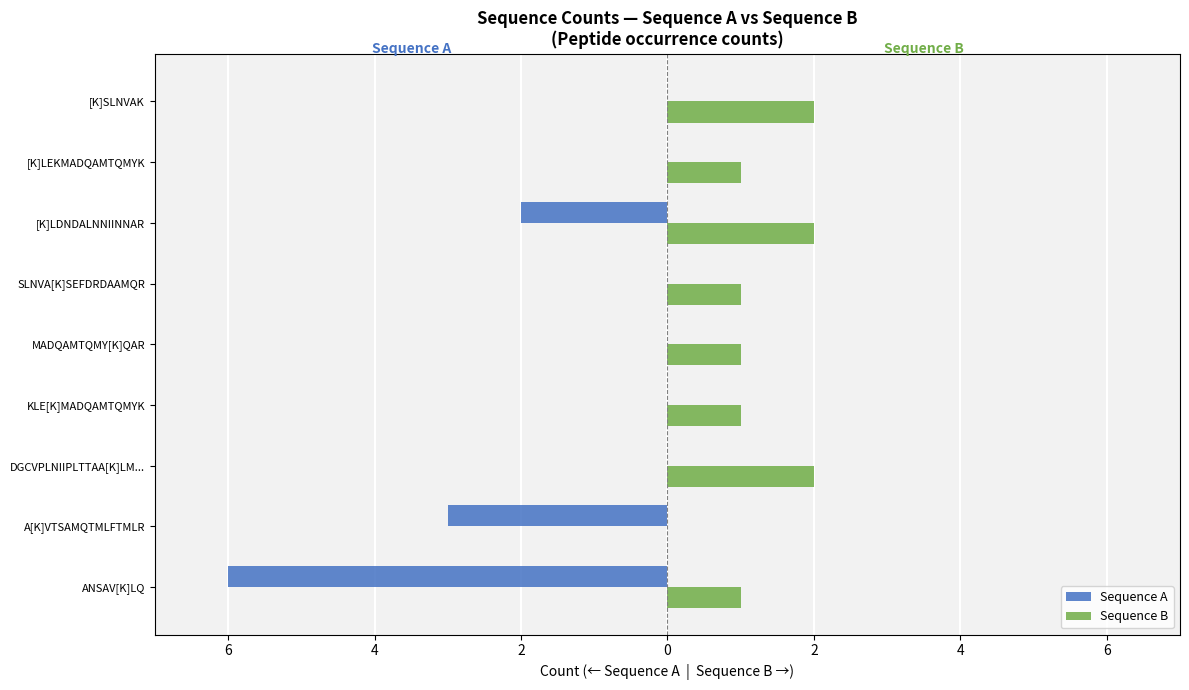

How many Sequence A values are between -2 and 0?

7